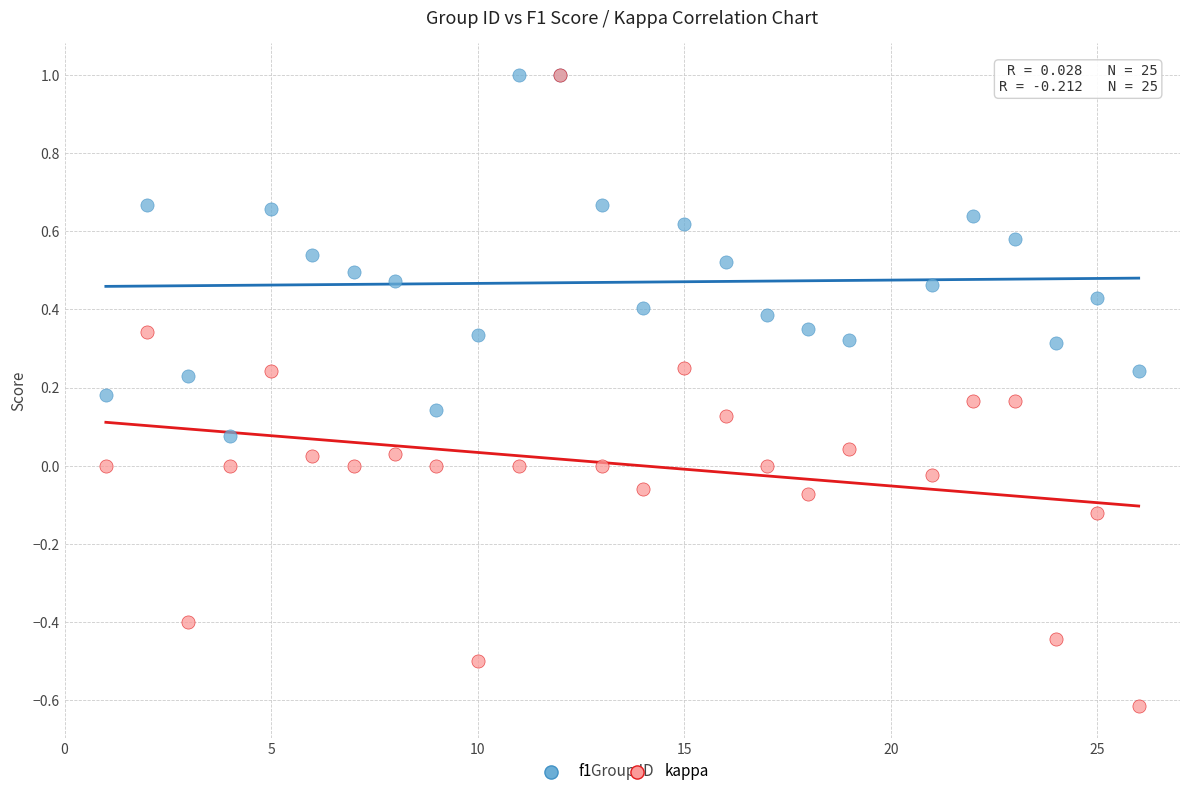

Which series contains the lowest Y value?

kappa